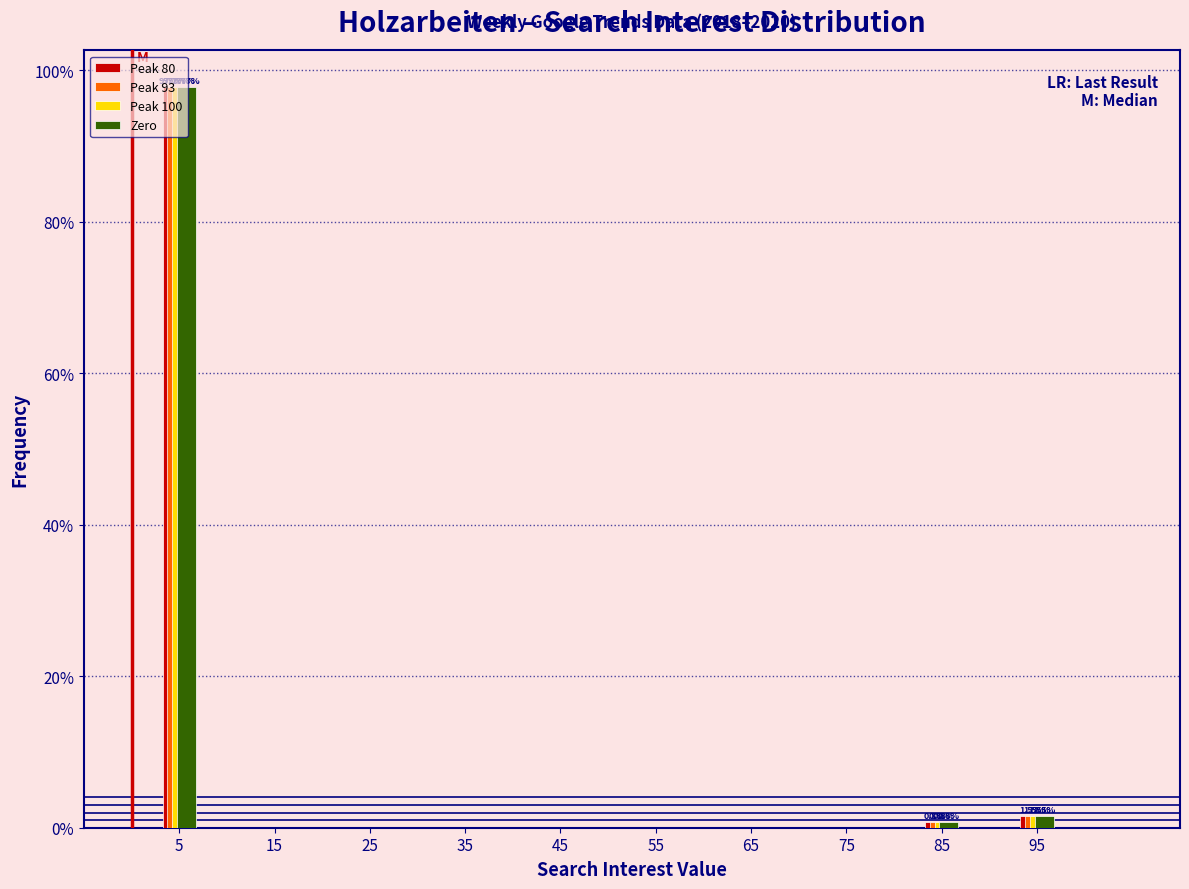

The Peak 93 series shows 0.0 at 15. True or false?

True